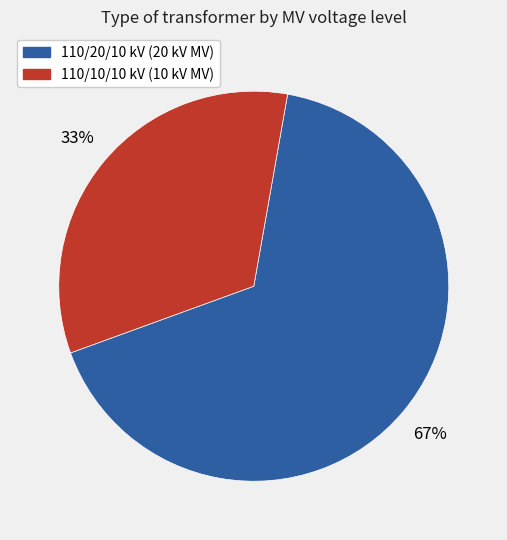

To the nearest percent, what is the average slice percentage?

50%